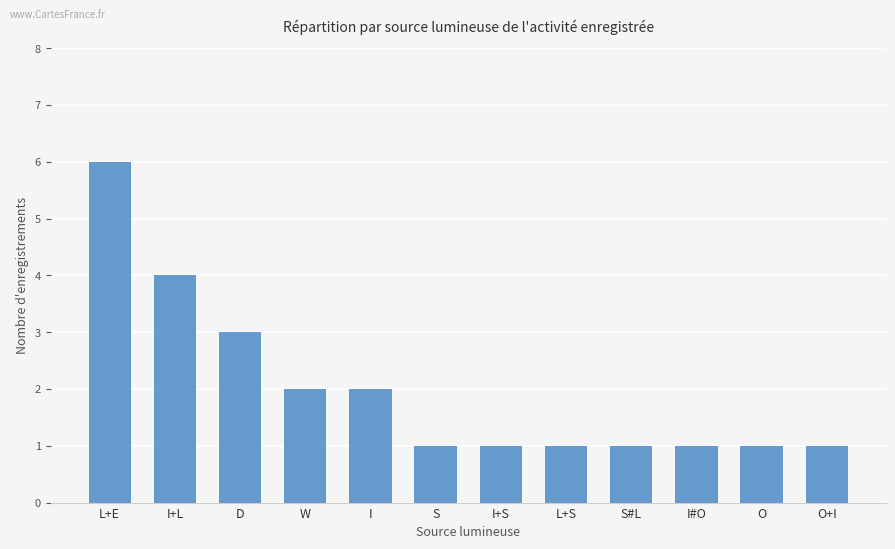

Reading left to right, list all the values displayed in this chart.

6	4	3	2	2	1	1	1	1	1	1	1